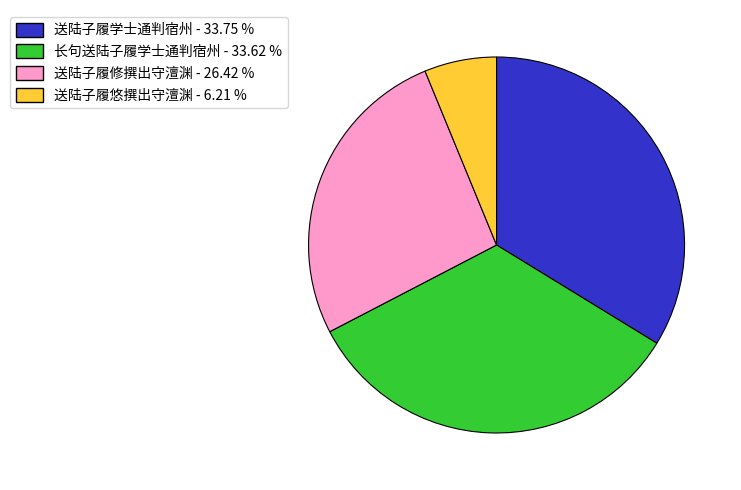

Is there a majority slice in this chart?

No